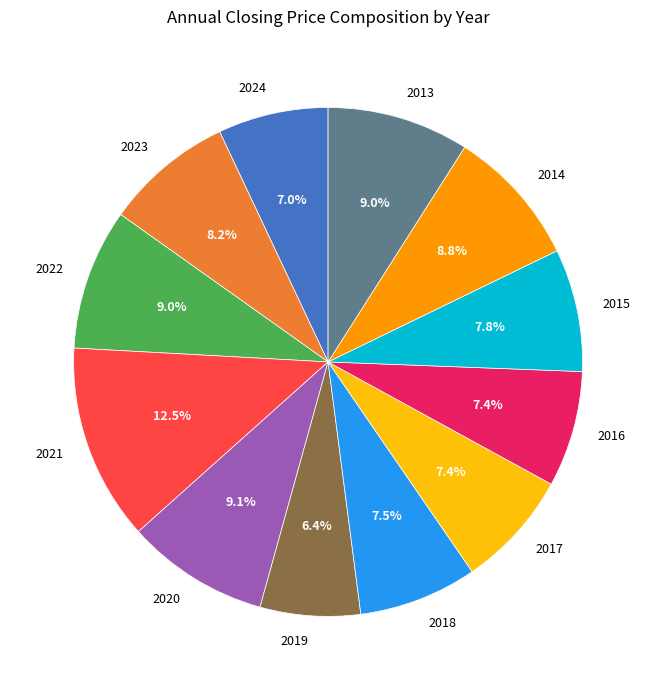

Between 2017 and 2023, which is larger?

2023